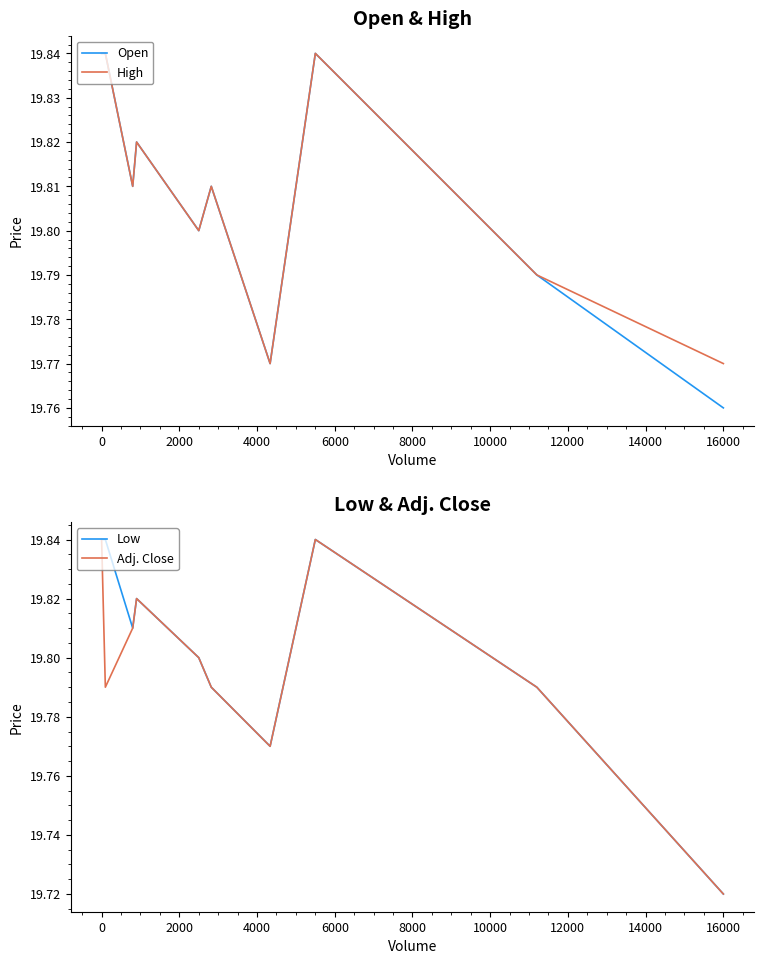

The value of Low at 0 is 29.5. True or false?

False